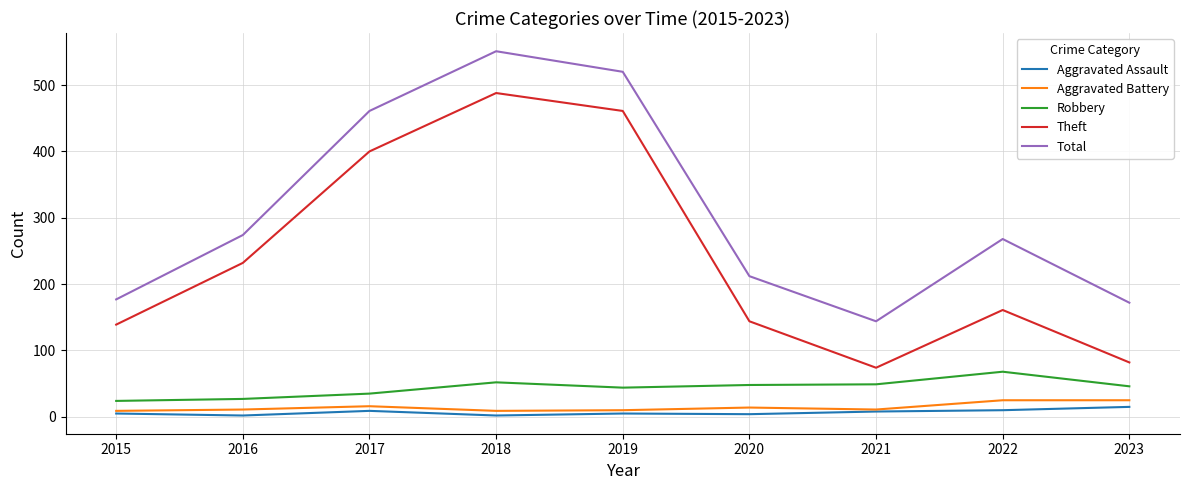

Between 2020 and 2022, which series saw the biggest shift?

Total